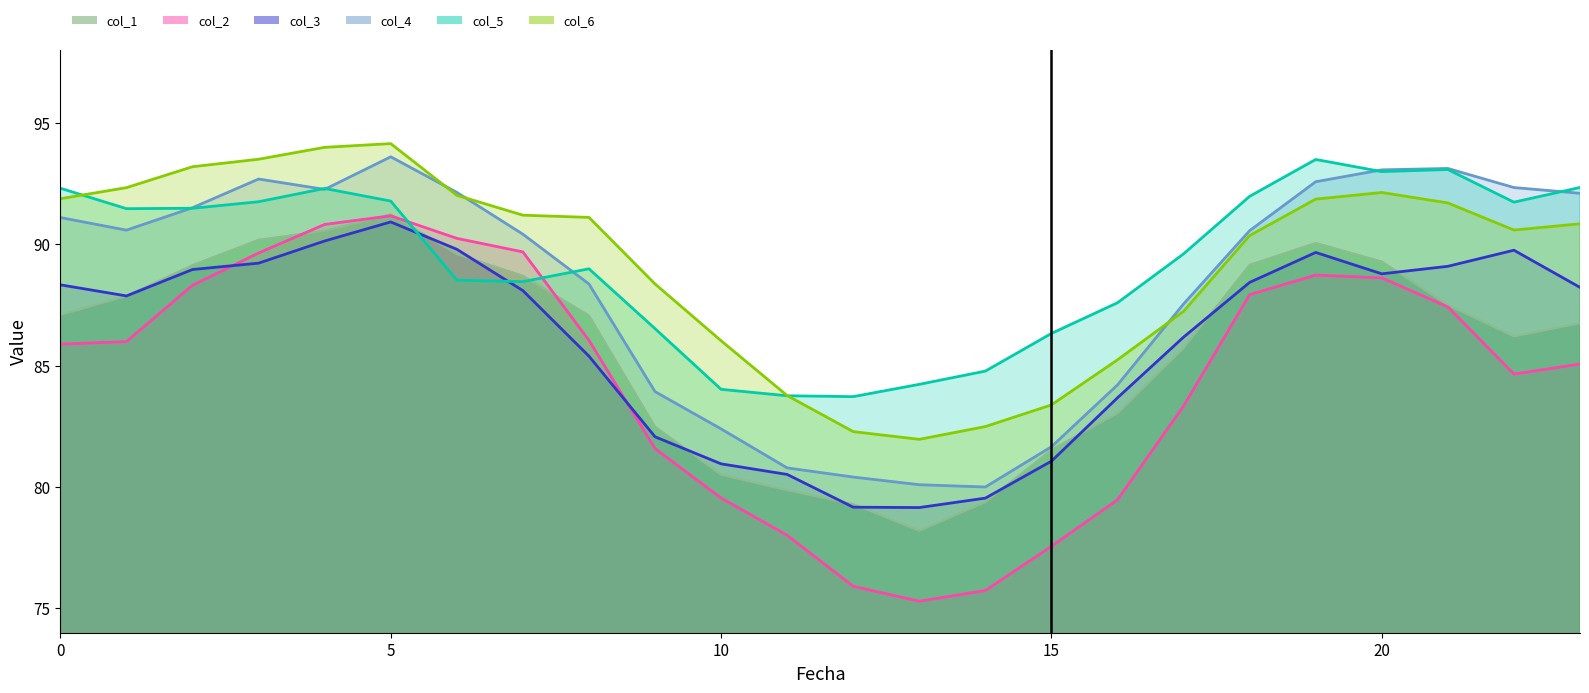

What is the value of the col_1 point at the 14th from the left?

78.2